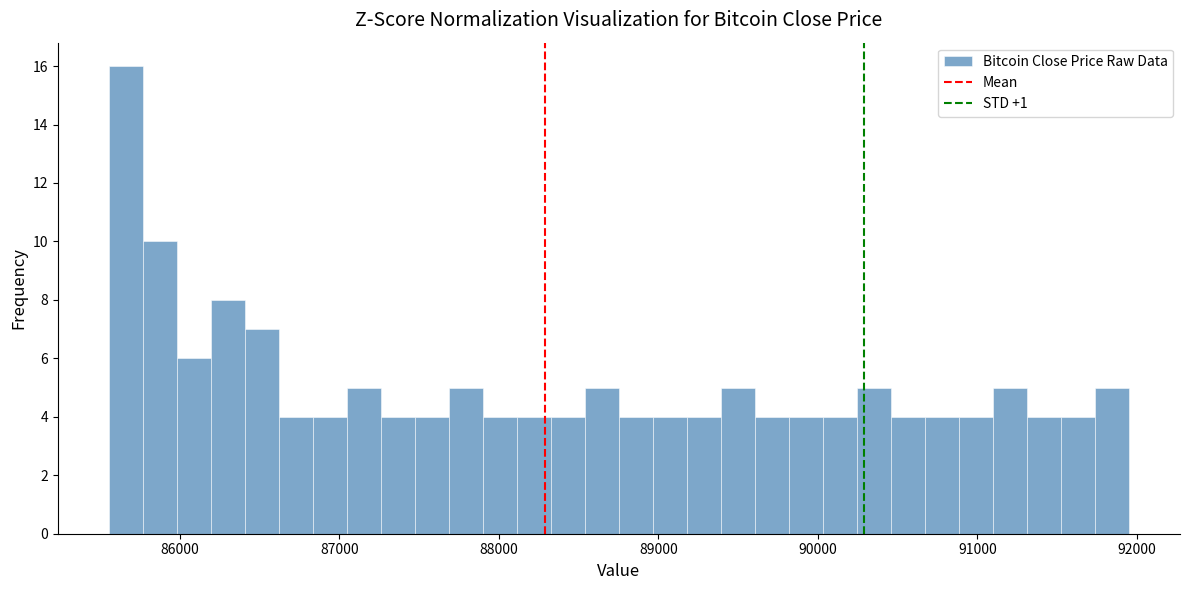

Around what value on the x-axis is the tallest bar? Give the approximate position of its centre, as read against the axis.

85700